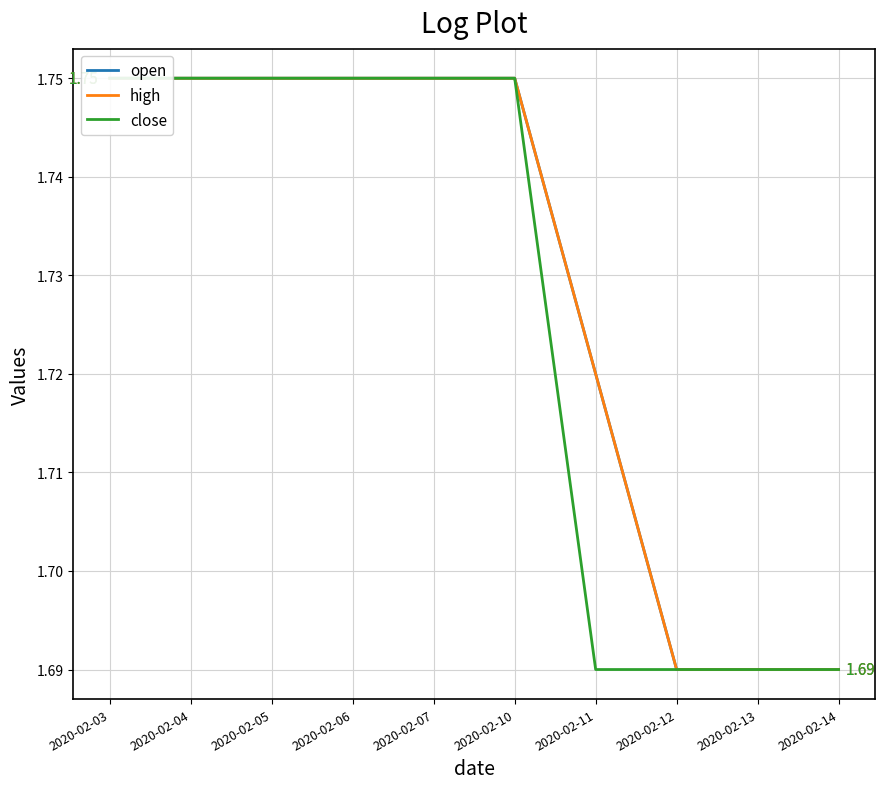

Which category has the lowest value in the close series?

2020-02-11